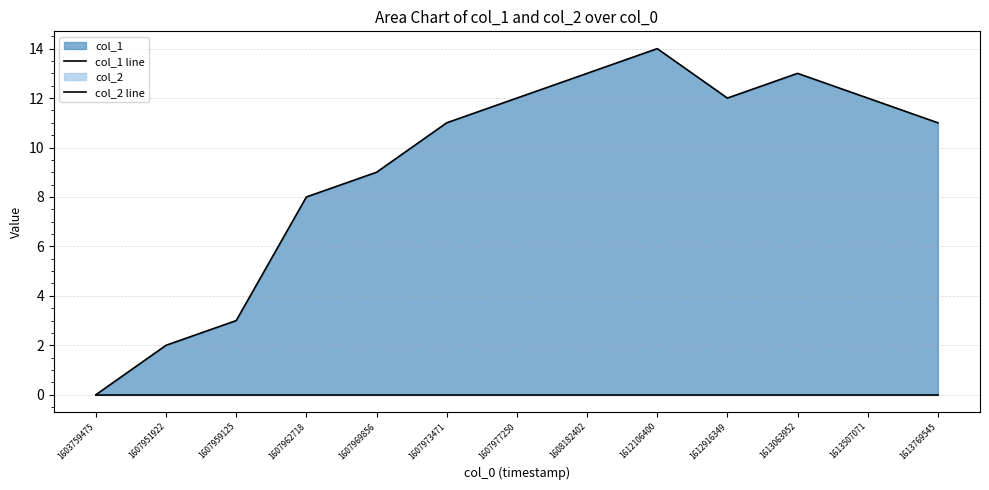

What is the total value across all series at 1607969856?

9